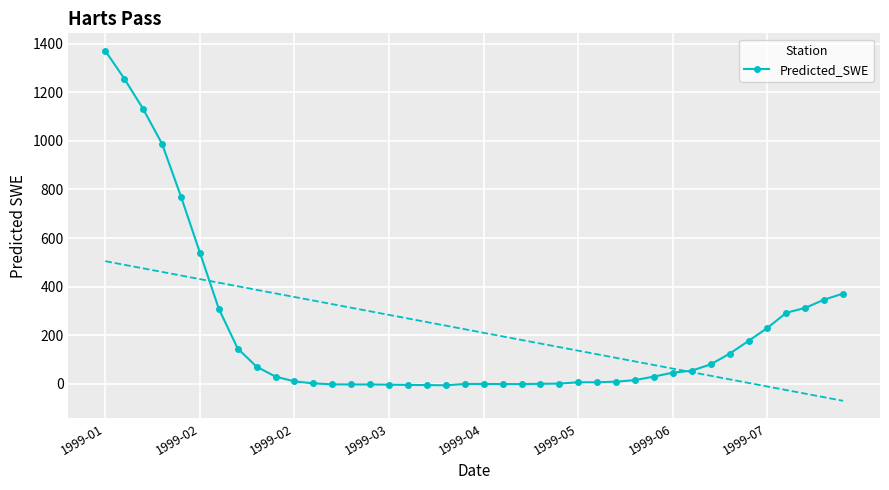

Is it true that the value at 1999-03 is -1.2?

False